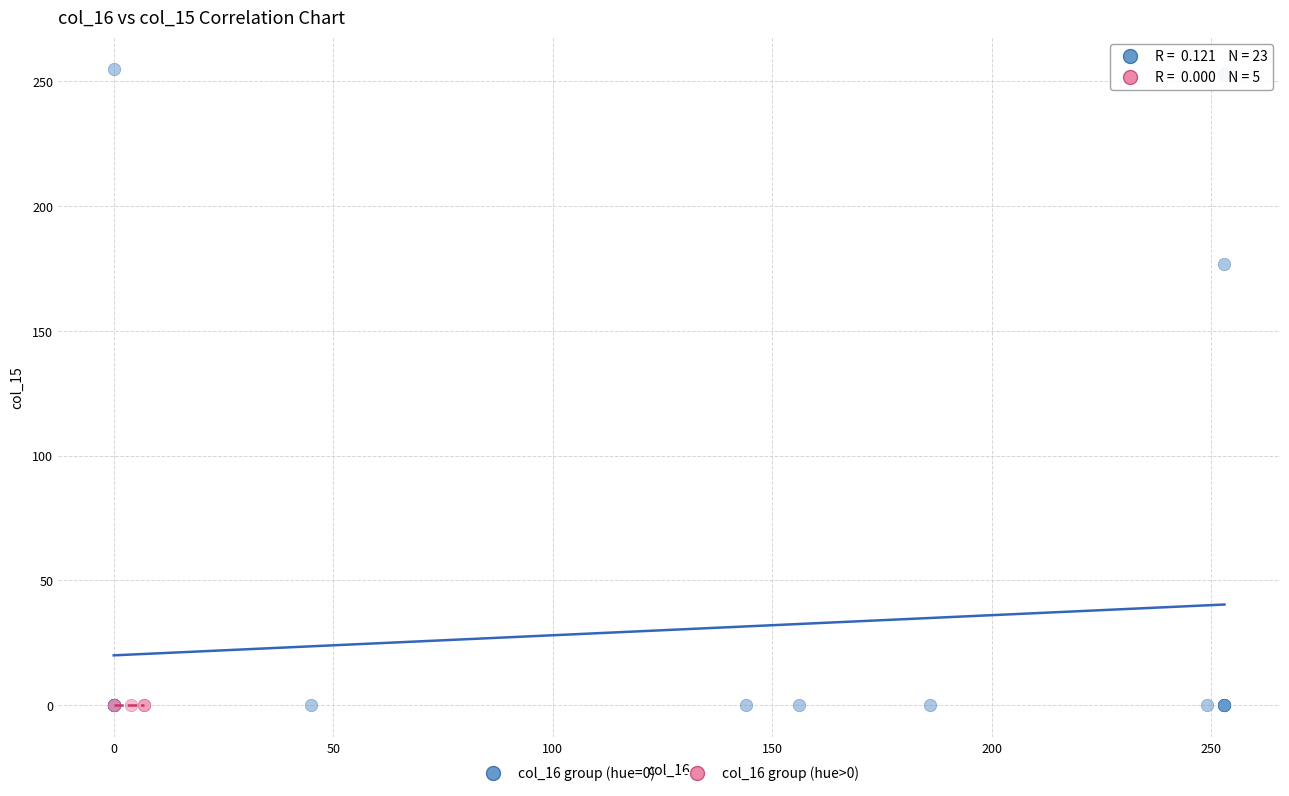

Which series contains the highest Y value?

col_16 group (hue=0)